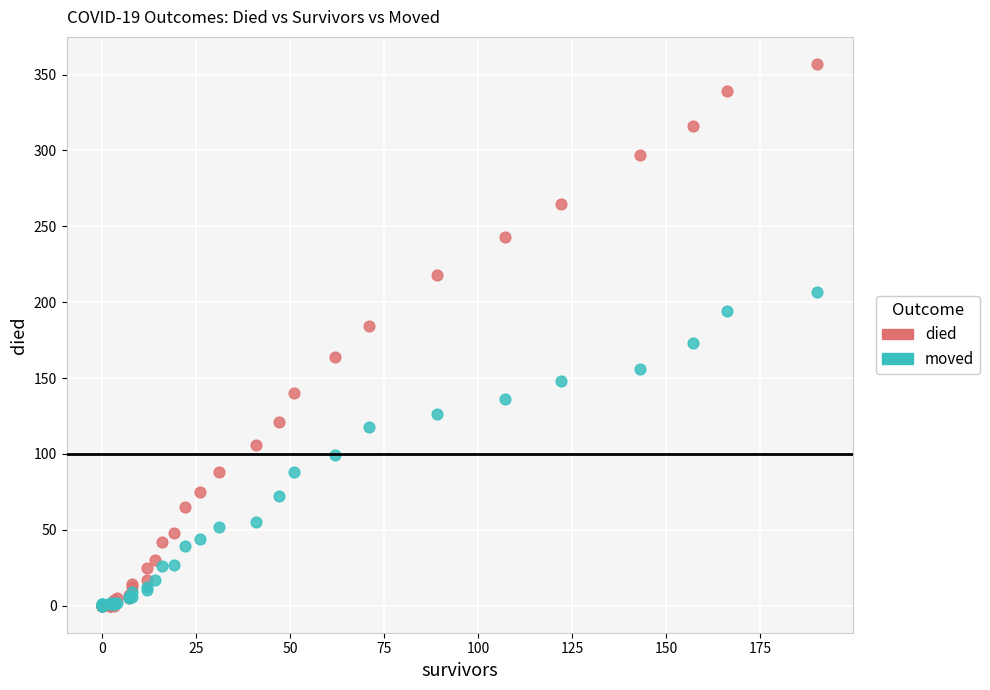

What are all the series names shown in the legend?

died, moved